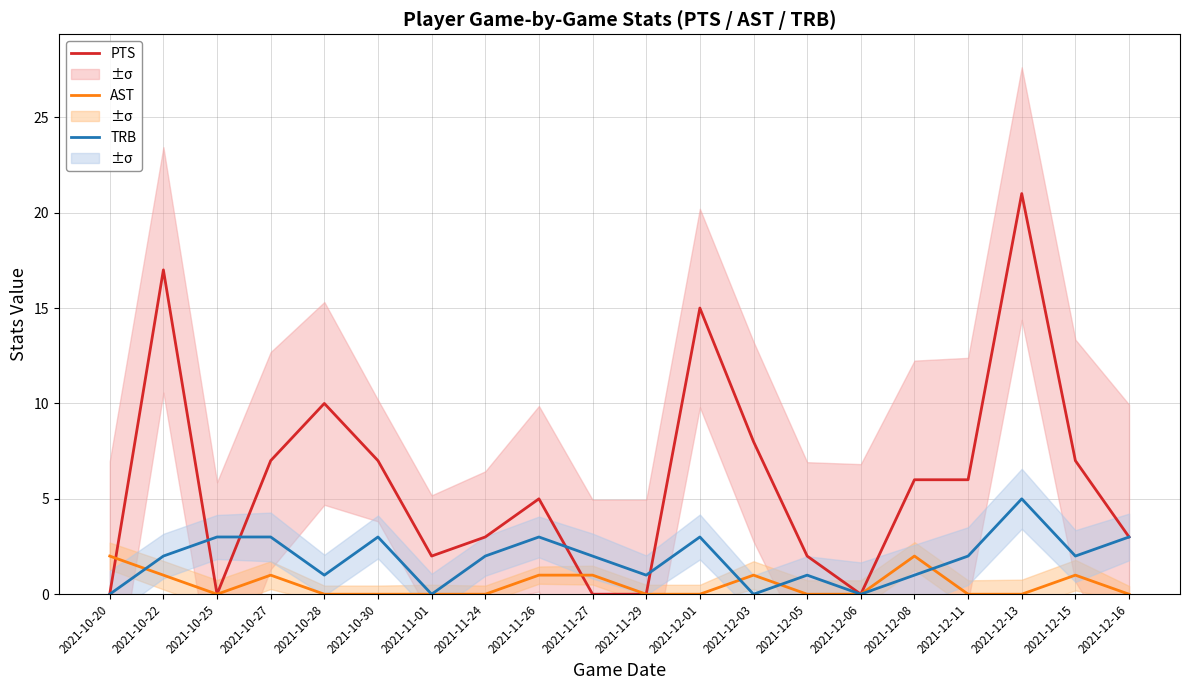

What is the label of the 1st point from the left?

2021-10-20